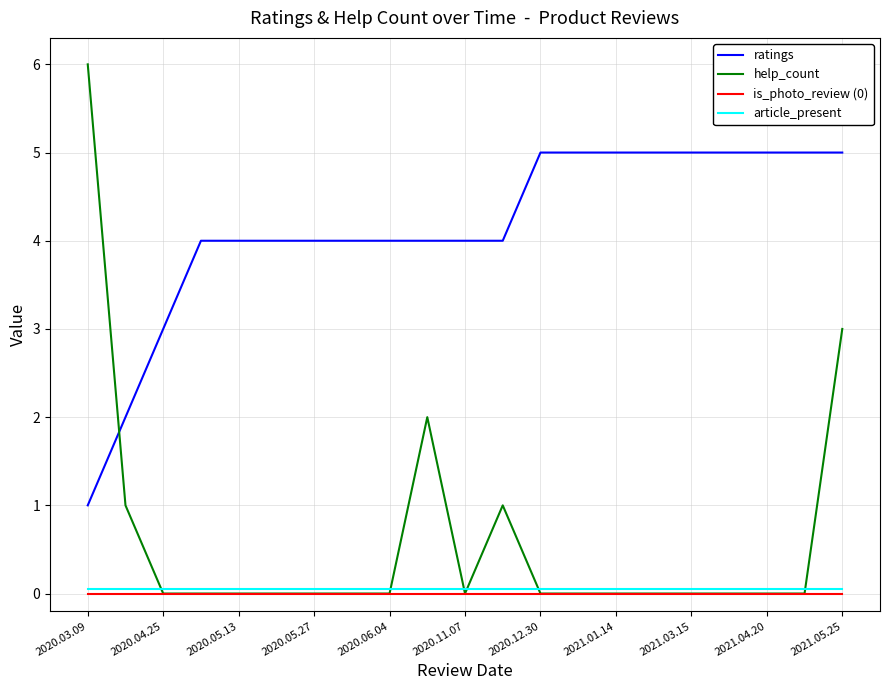

Reading left to right, extract all data points from this chart.

ratings: 1.0	2.0	3.0	4.0	4.0	4.0	4.0	4.0	4.0	4.0	4.0	4.0	5.0	5.0	5.0	5.0	5.0	5.0	5.0	5.0	5.0
help_count: 6.0	1.0	0.0	0.0	0.0	0.0	0.0	0.0	0.0	2.0	0.0	1.0	0.0	0.0	0.0	0.0	0.0	0.0	0.0	0.0	3.0
is_photo_review (0): 0.0	0.0	0.0	0.0	0.0	0.0	0.0	0.0	0.0	0.0	0.0	0.0	0.0	0.0	0.0	0.0	0.0	0.0	0.0	0.0	0.0
article_present: 0.1	0.1	0.1	0.1	0.1	0.1	0.1	0.1	0.1	0.1	0.1	0.1	0.1	0.1	0.1	0.1	0.1	0.1	0.1	0.1	0.1